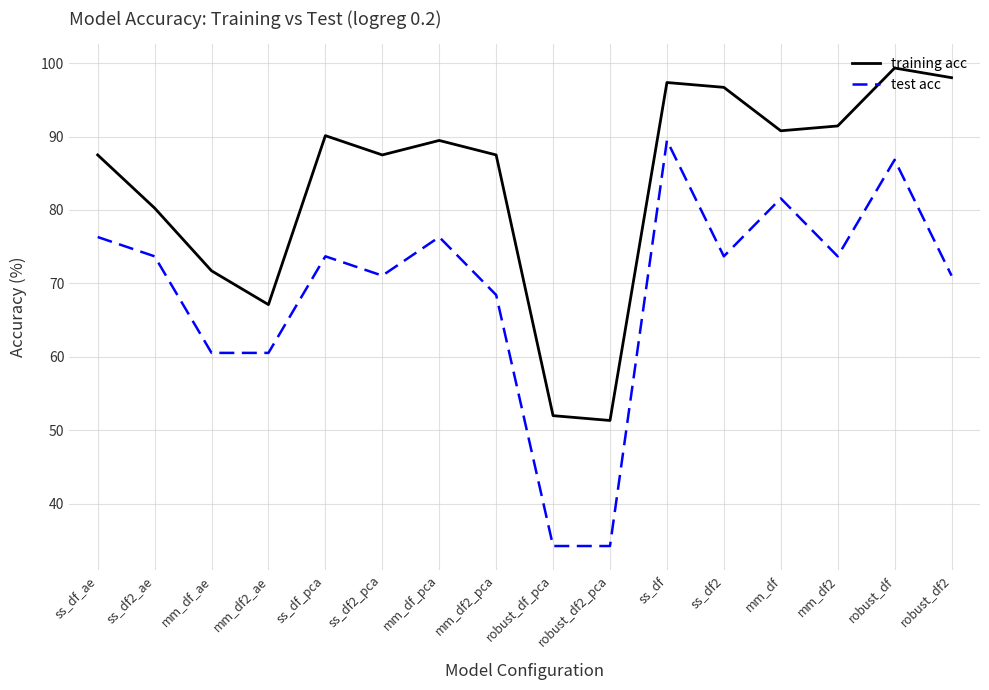

What is the average value of the test acc series?

69.1